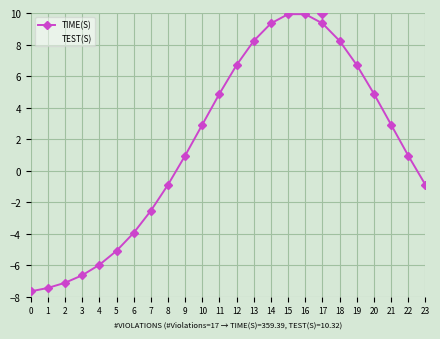

List the series in order of their overall mean, highest first.

TIME(S), TEST(S)